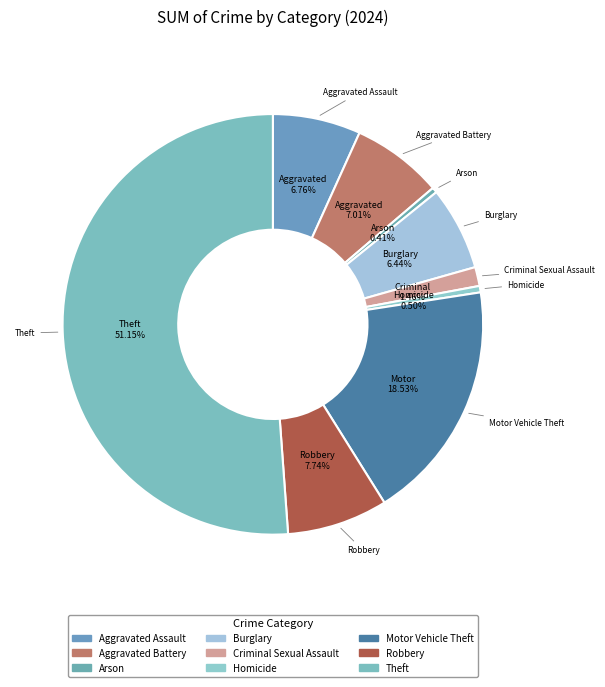

To the nearest percent, what portion does Aggravated Battery represent?

7%